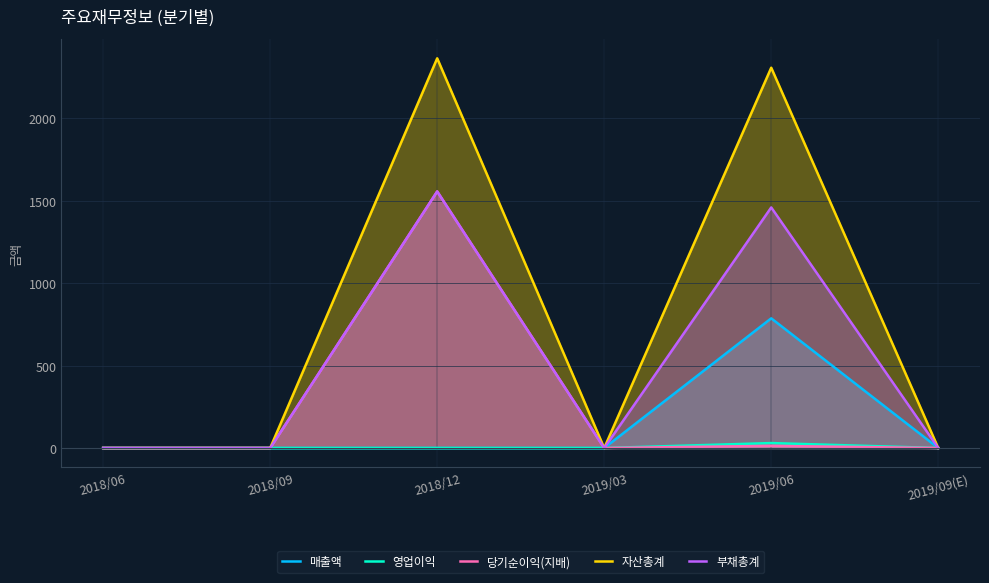

Rank the series by their maximum value, from highest to lowest.

자산총계, 당기순이익(지배), 부채총계, 매출액, 영업이익